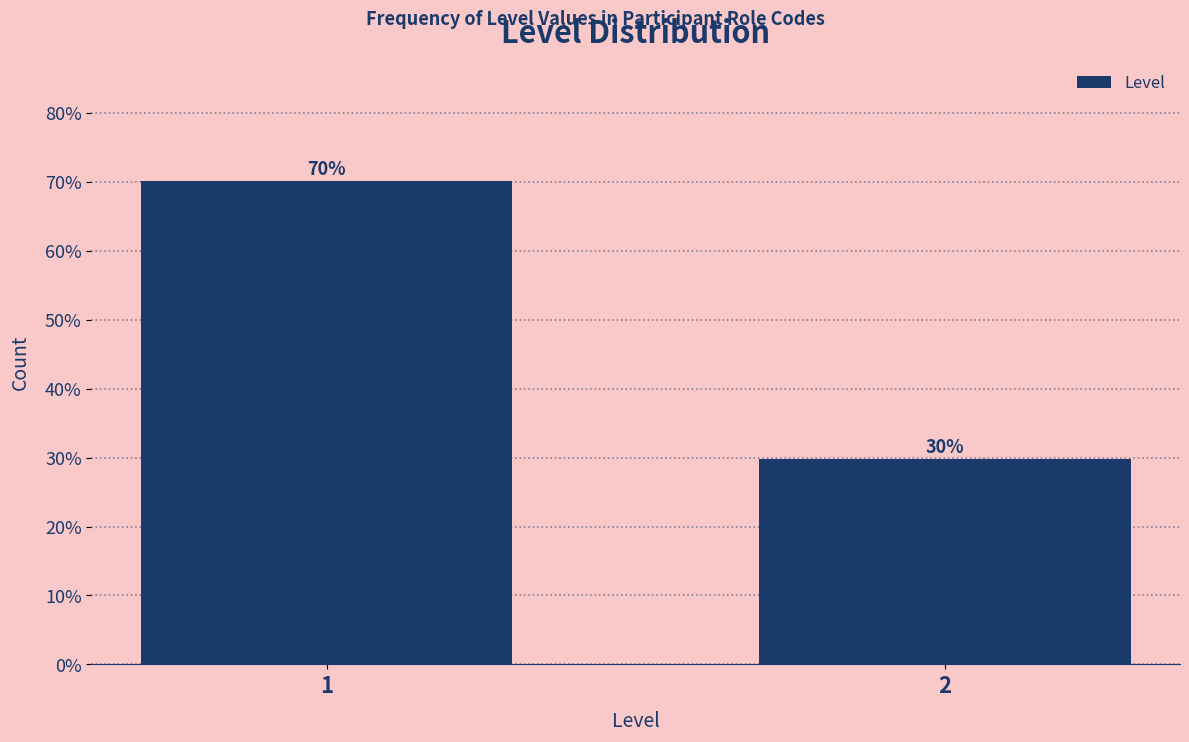

Read the value at 2.

29.8